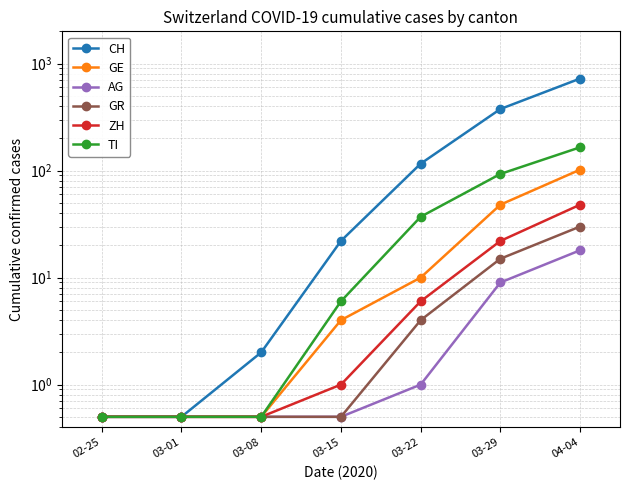

What is the approximate value of ZH at 04-04?

48.0